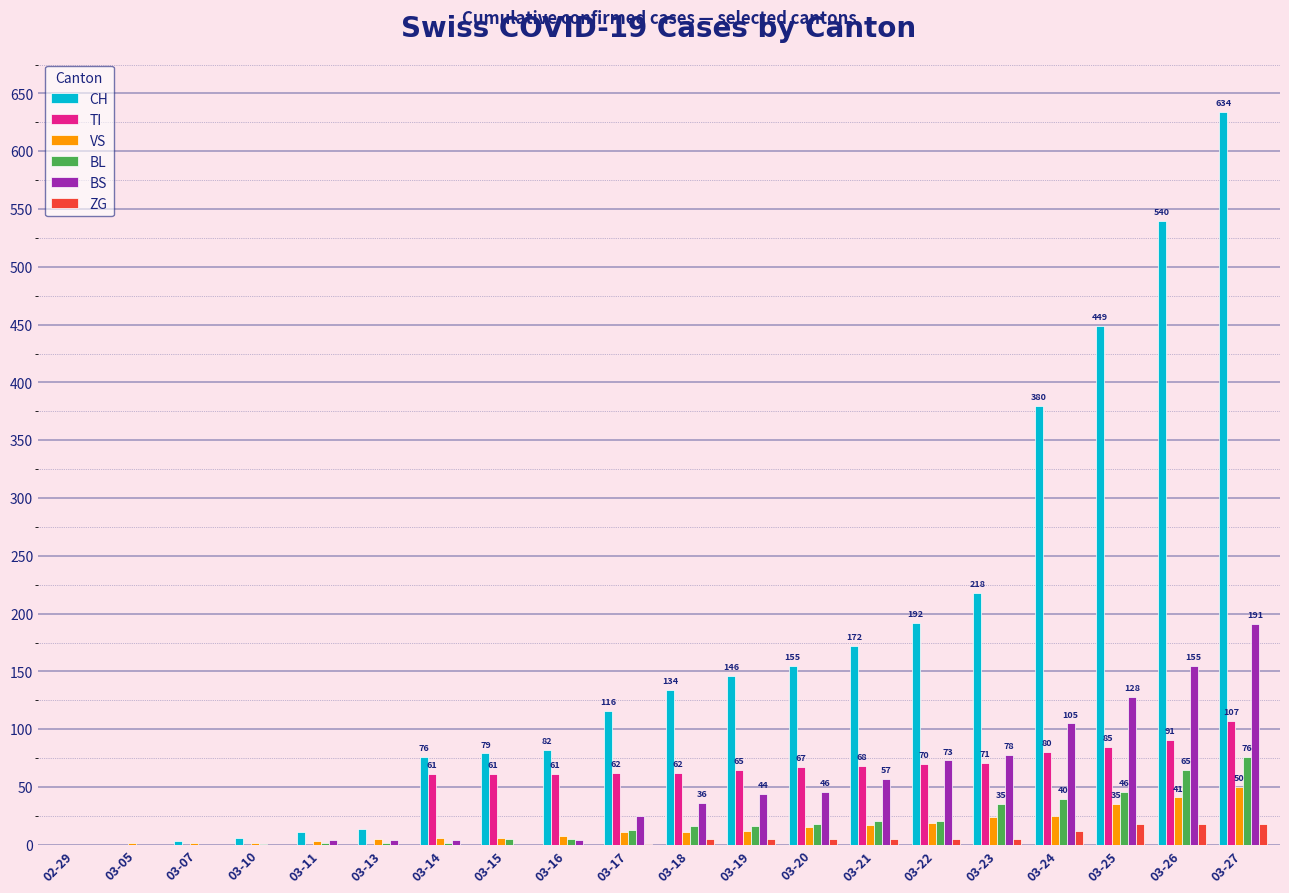

Are the bars horizontal?

No